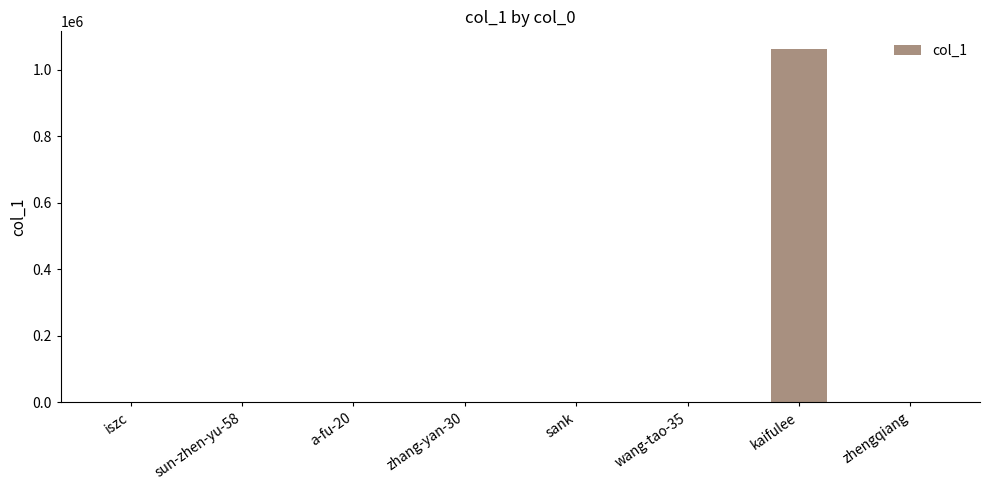

Are the bars horizontal?

No